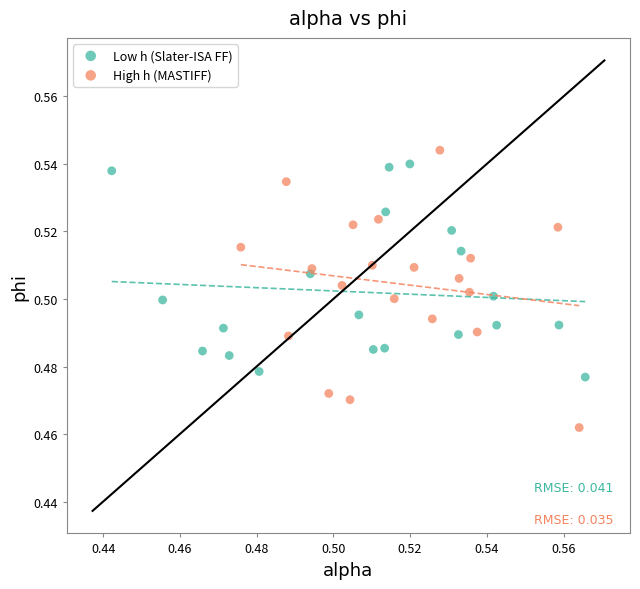

Which series has the largest Y range (max minus min)?

High h (MASTIFF)